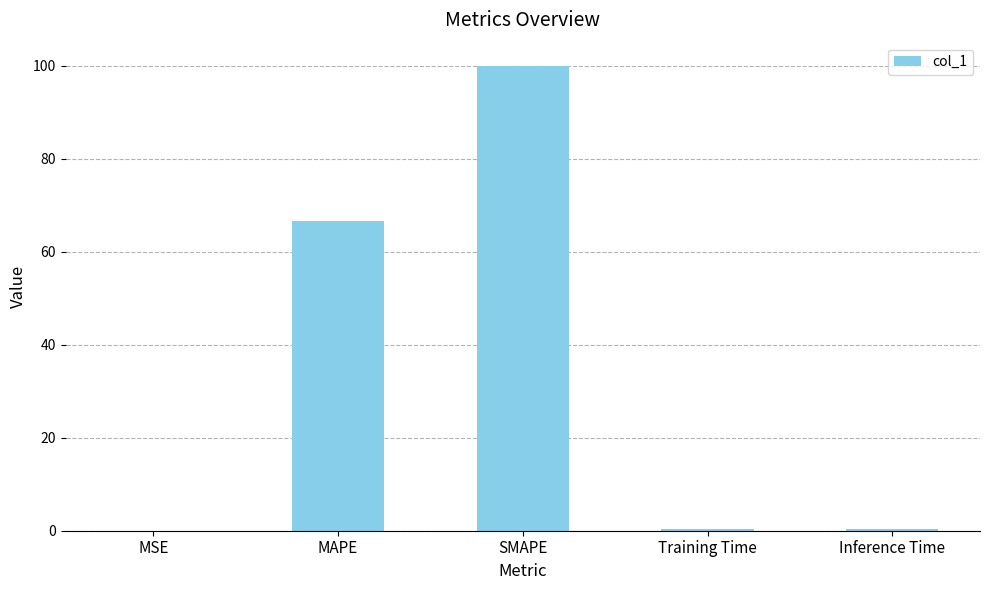

What value does the data have at SMAPE?

100.0